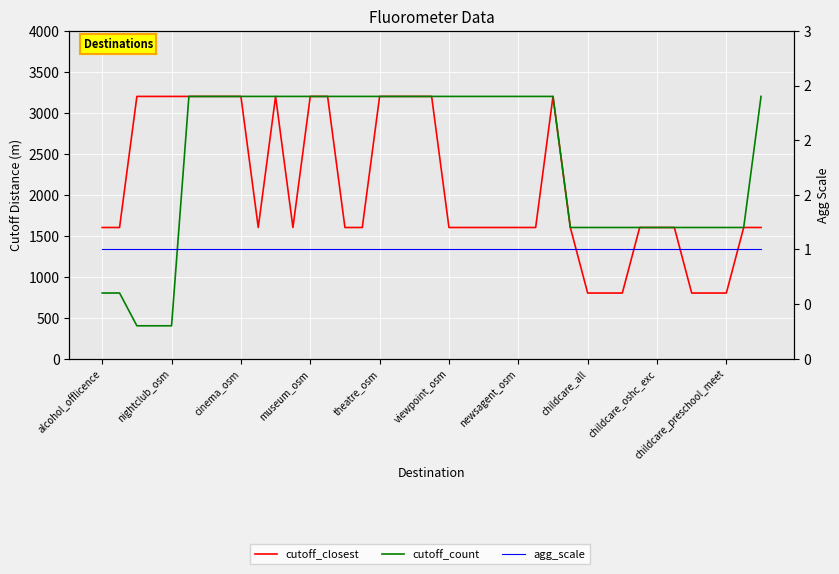

How many interior local valleys does the cutoff_closest series have?

2